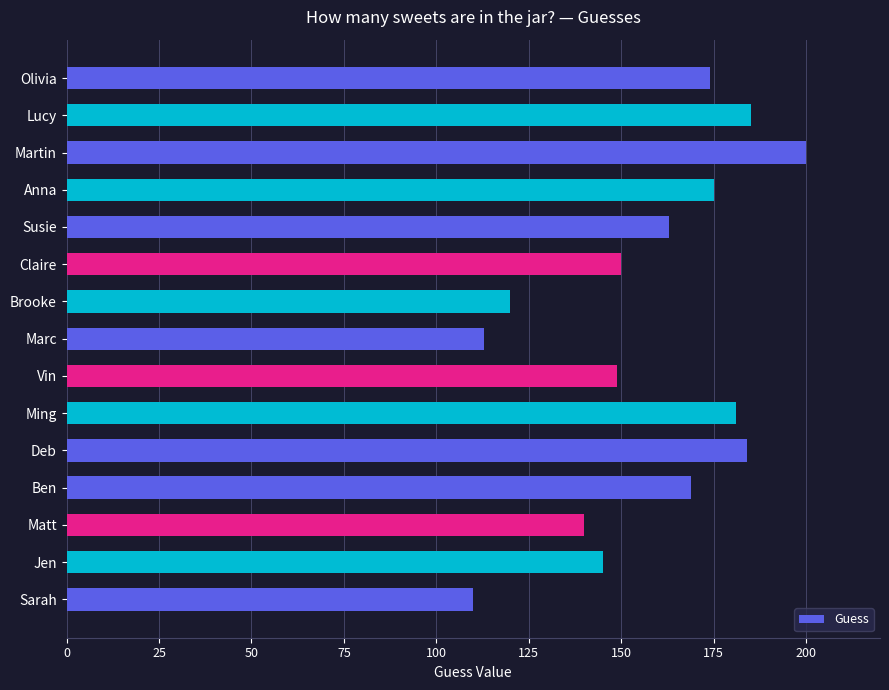

What is the change in value from Claire to Lucy?

+35